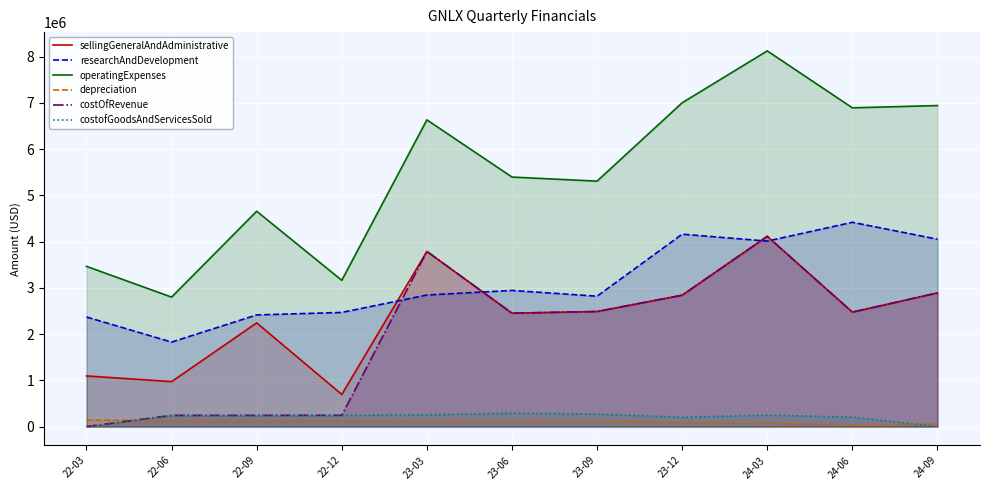

How many series are shown in this chart?

6